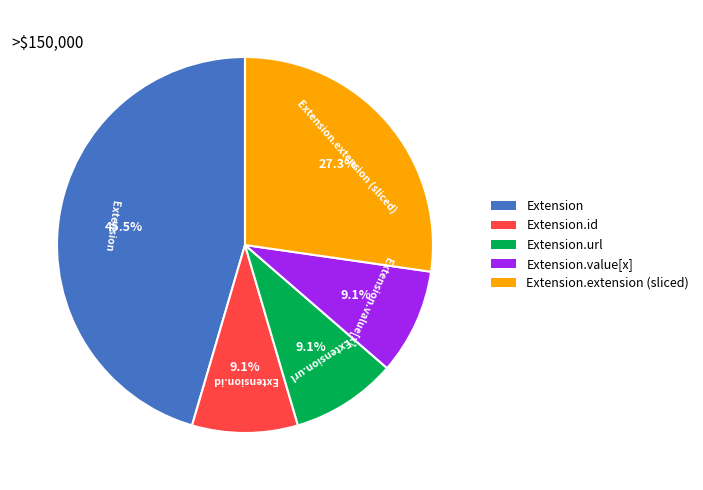

To the nearest percent, what is the difference between the Extension.value[x] and Extension.id slice percentages?

0%